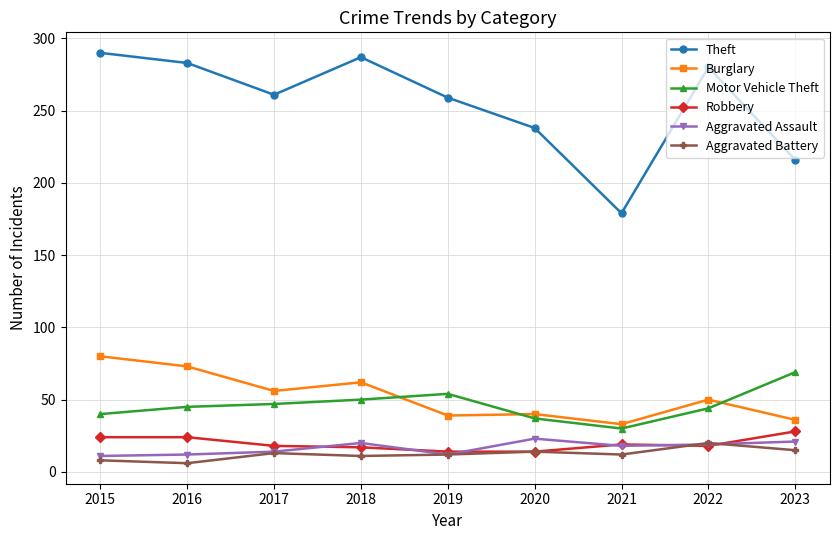

List the series in order of their peak value, lowest first.

Aggravated Battery, Aggravated Assault, Robbery, Motor Vehicle Theft, Burglary, Theft